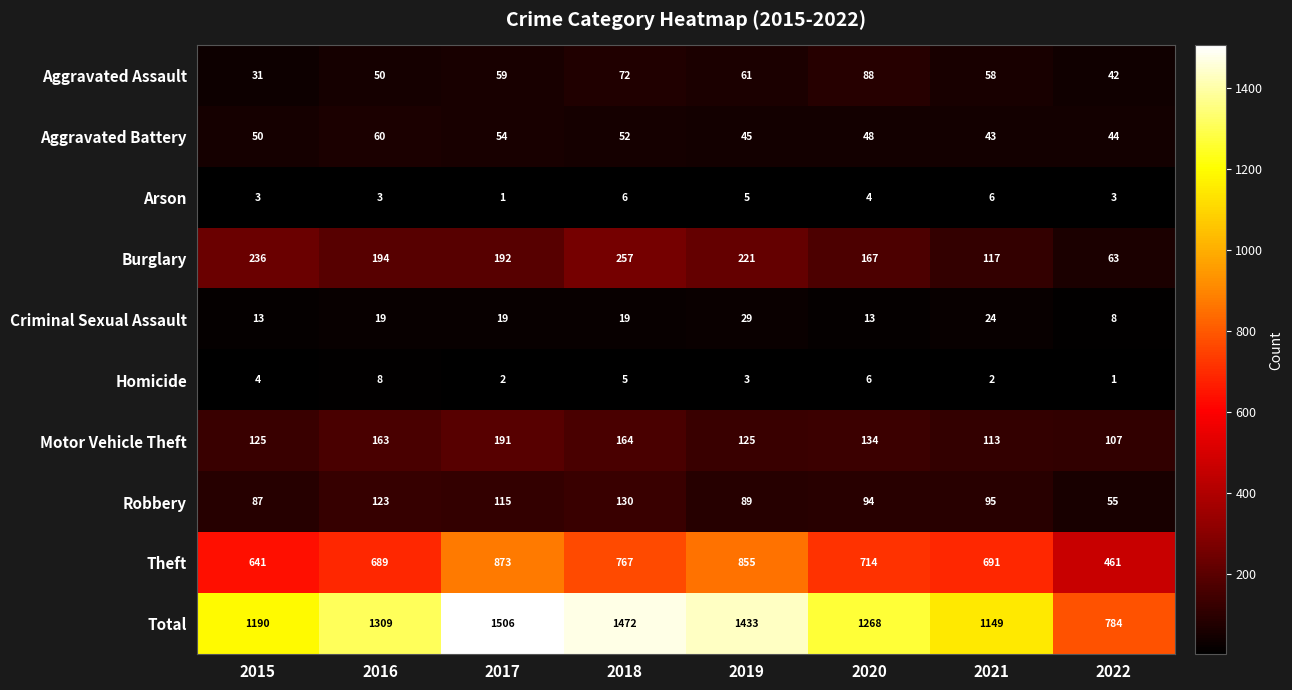

How many series are shown in this chart?

10